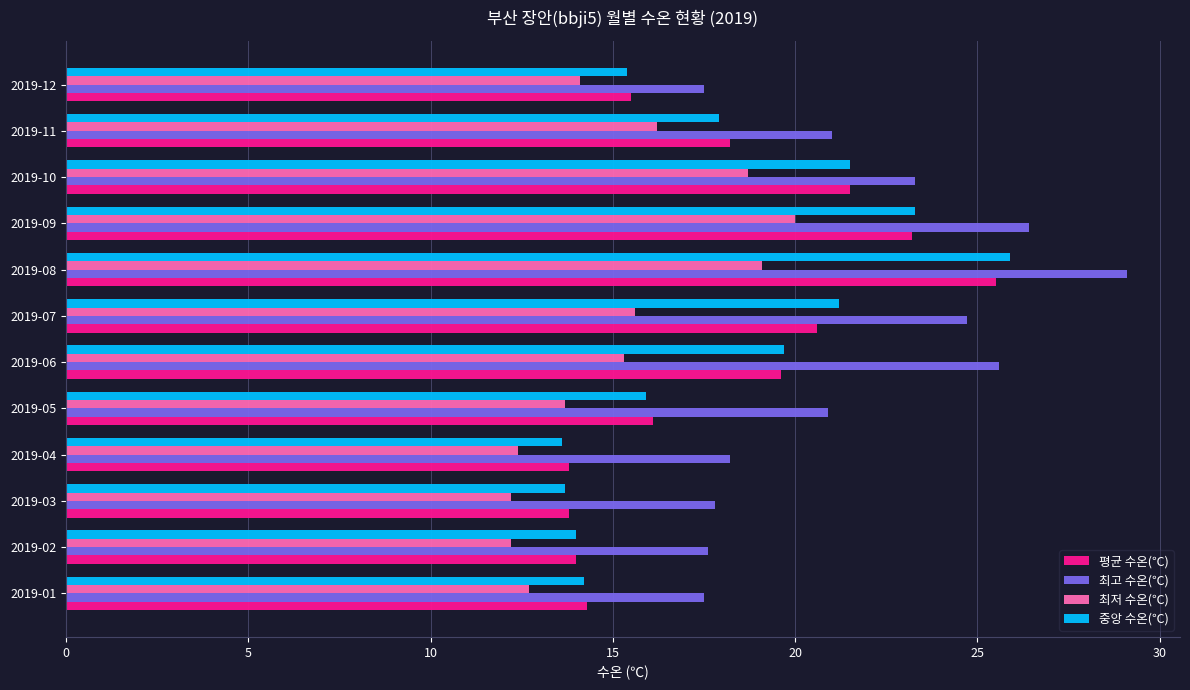

Which category has the highest value across all series?

2019-08